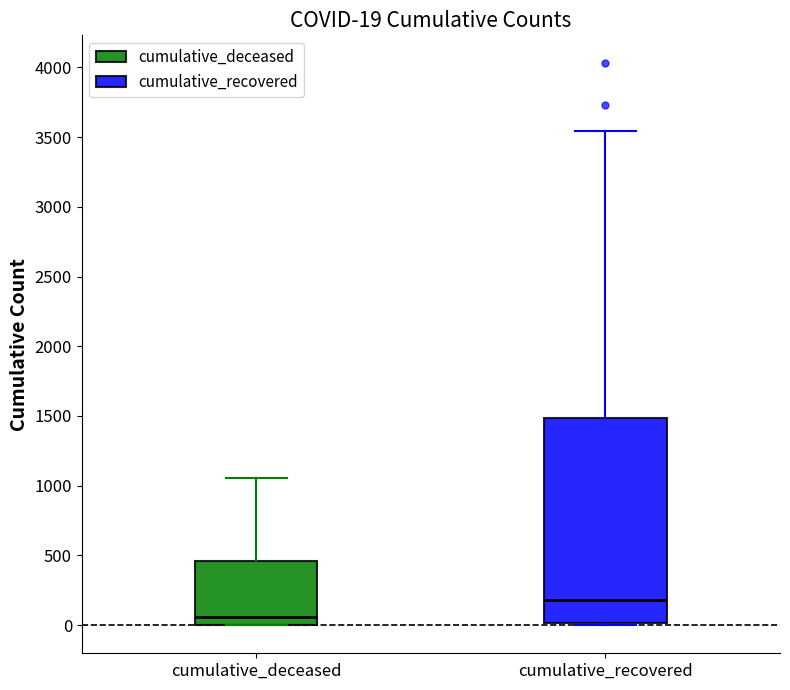

Comparing the boxes themselves (not the whiskers), which one is the tallest?

cumulative_recovered